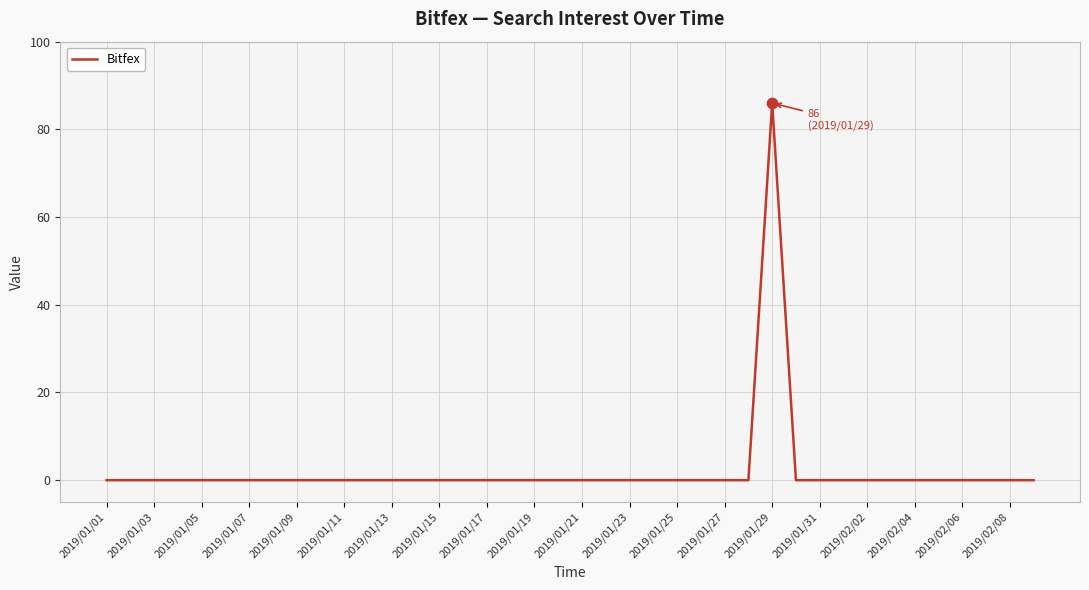

What is the greatest value displayed?

86